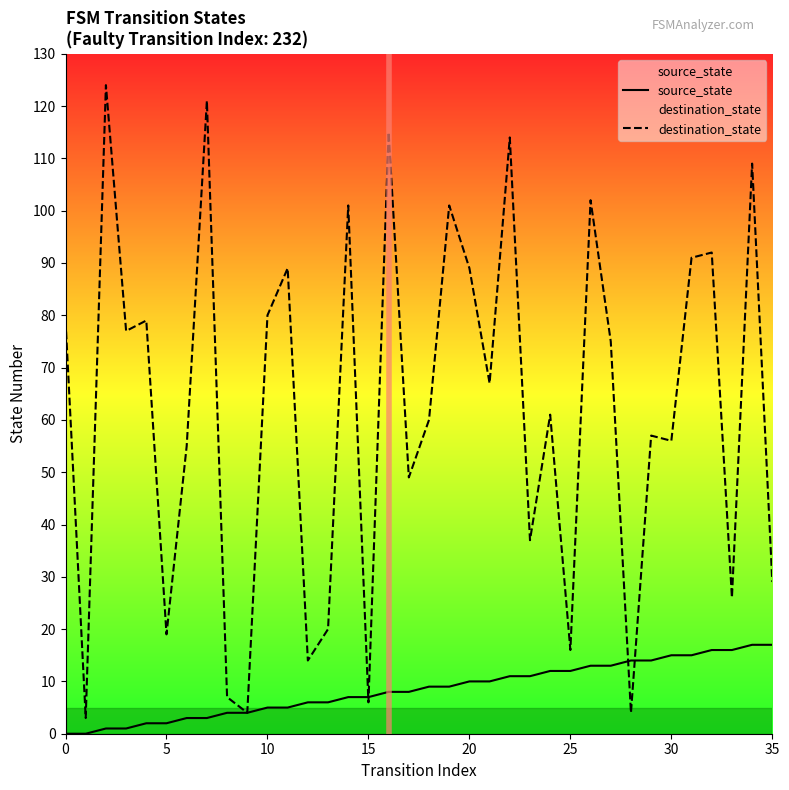

Where do destination_state and source_state first cross each other?

14 and 15